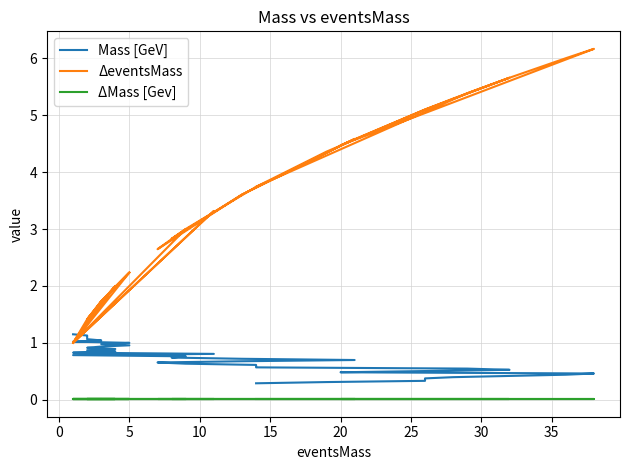

True or false: Mass [GeV] has more than 0 interior local peaks.

False